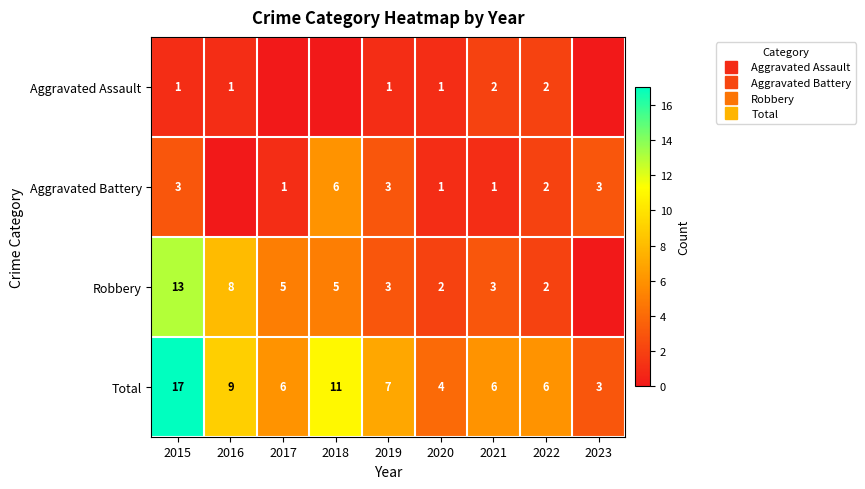

Count the number of categories in the chart.

9